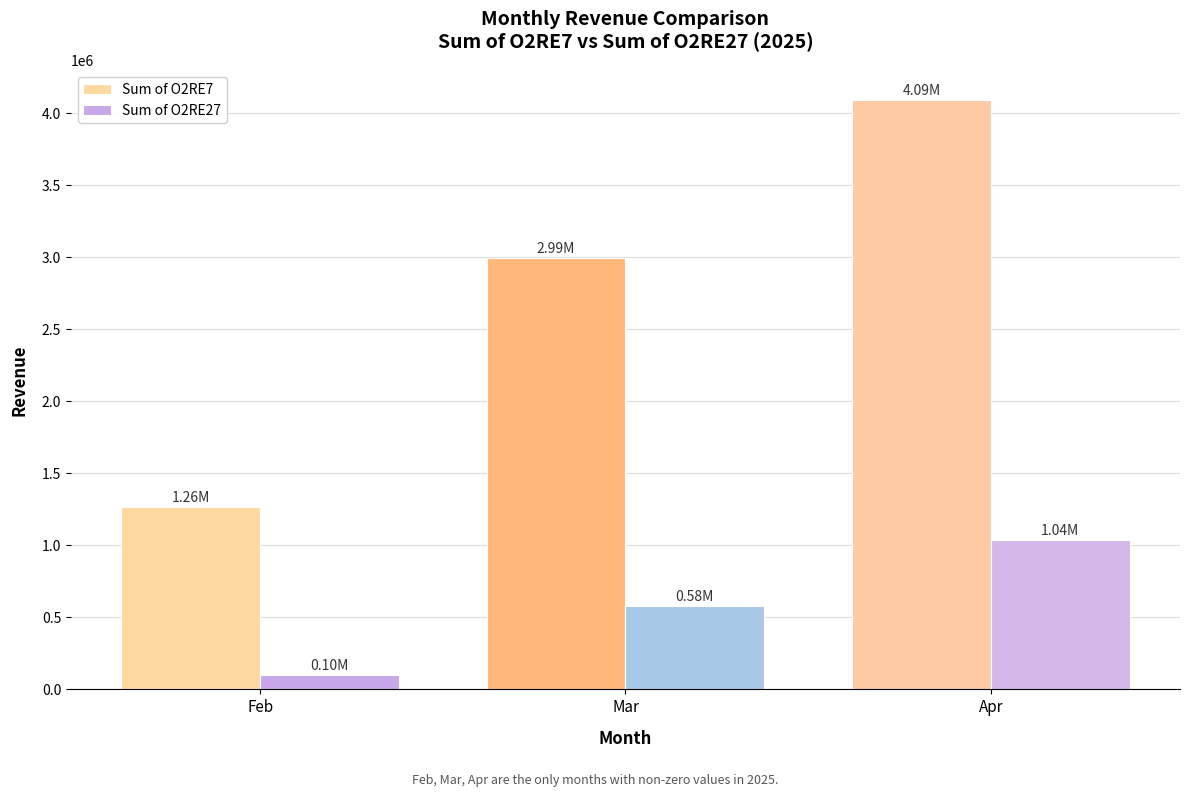

What is the sum of the Sum of O2RE27 values at Apr and Feb?

1137604.3